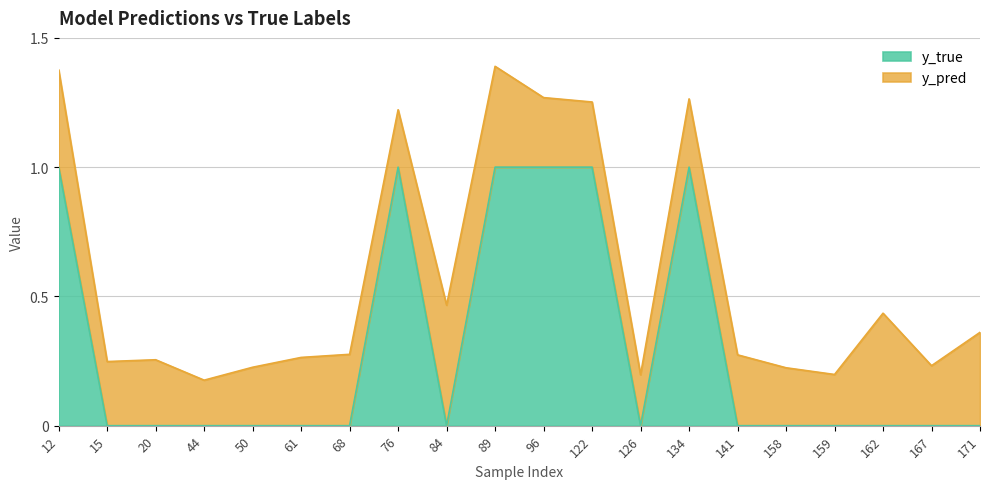

Does the chart have visible grid lines?

Yes